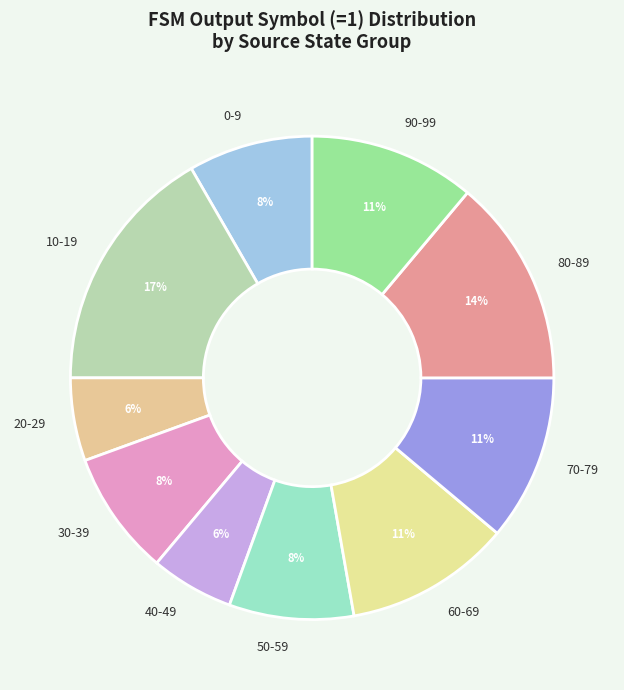

Does any single category account for the majority?

No